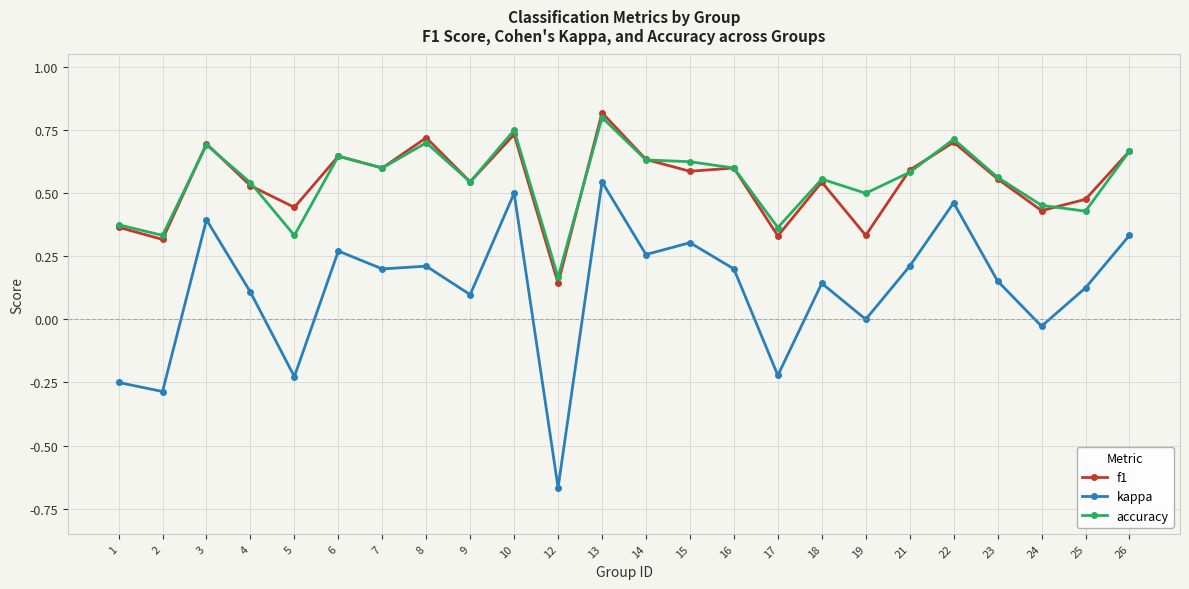

Where is the first local maximum for f1?

3